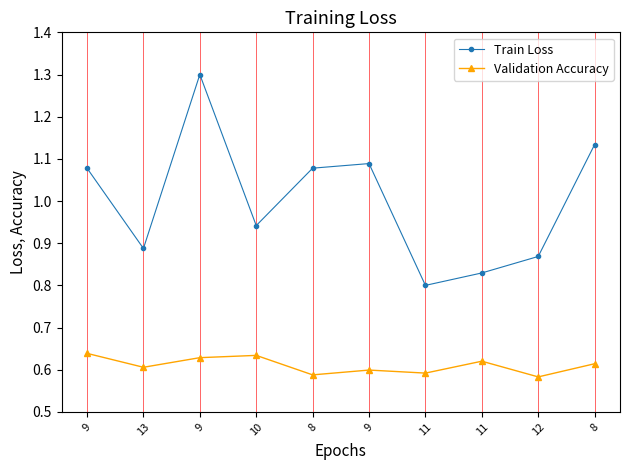

True or false: Train Loss has more than 2 points higher than both neighbors.

False